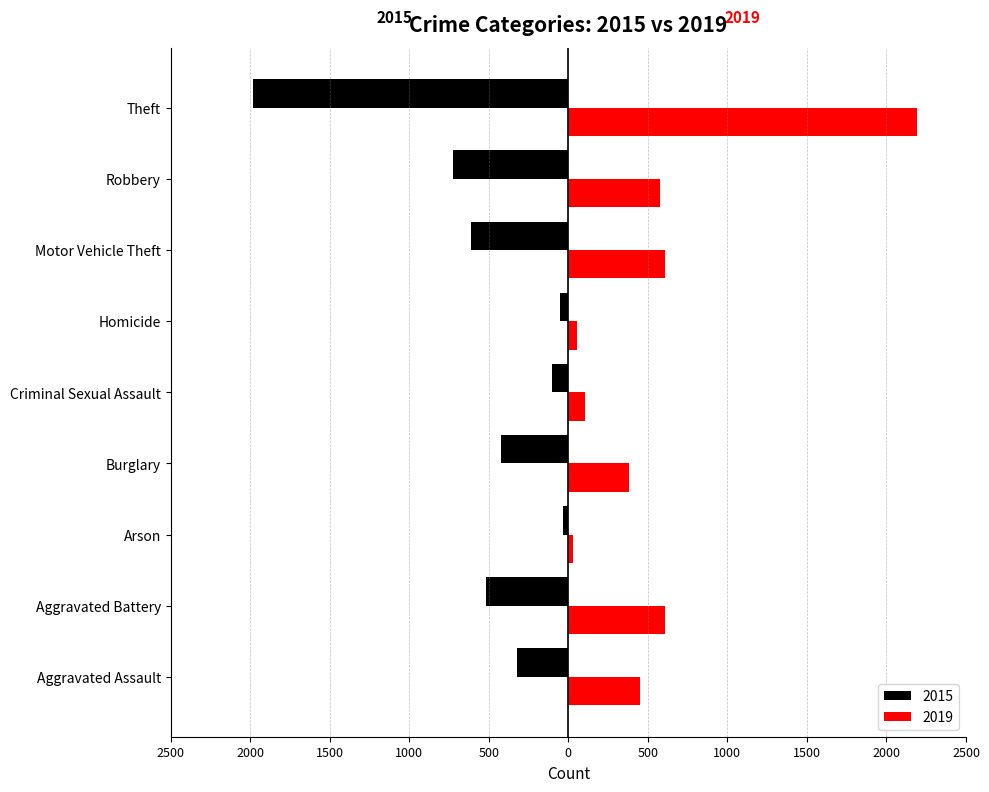

What are all the series names shown in the legend?

2015, 2019